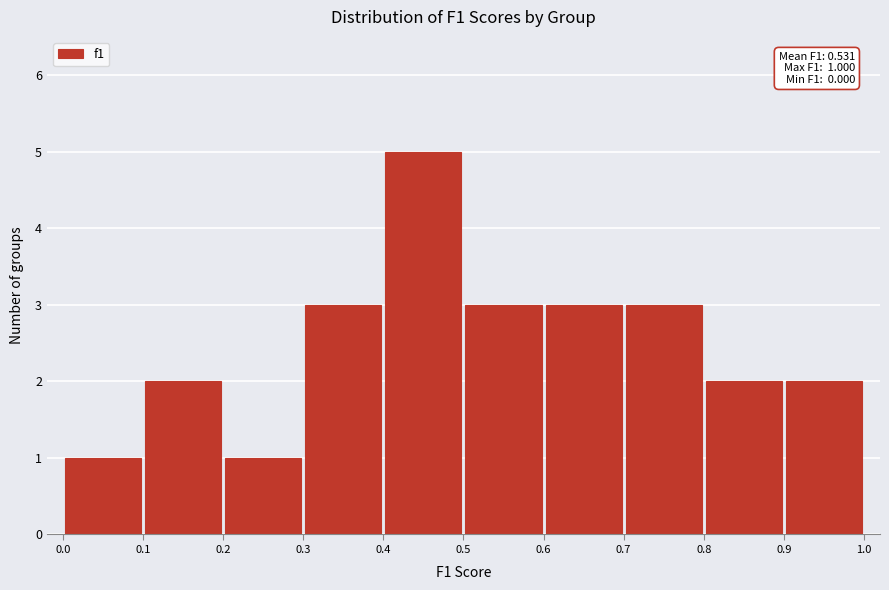

Over which range of the x-axis is the bar tallest?

0.4 to 0.5